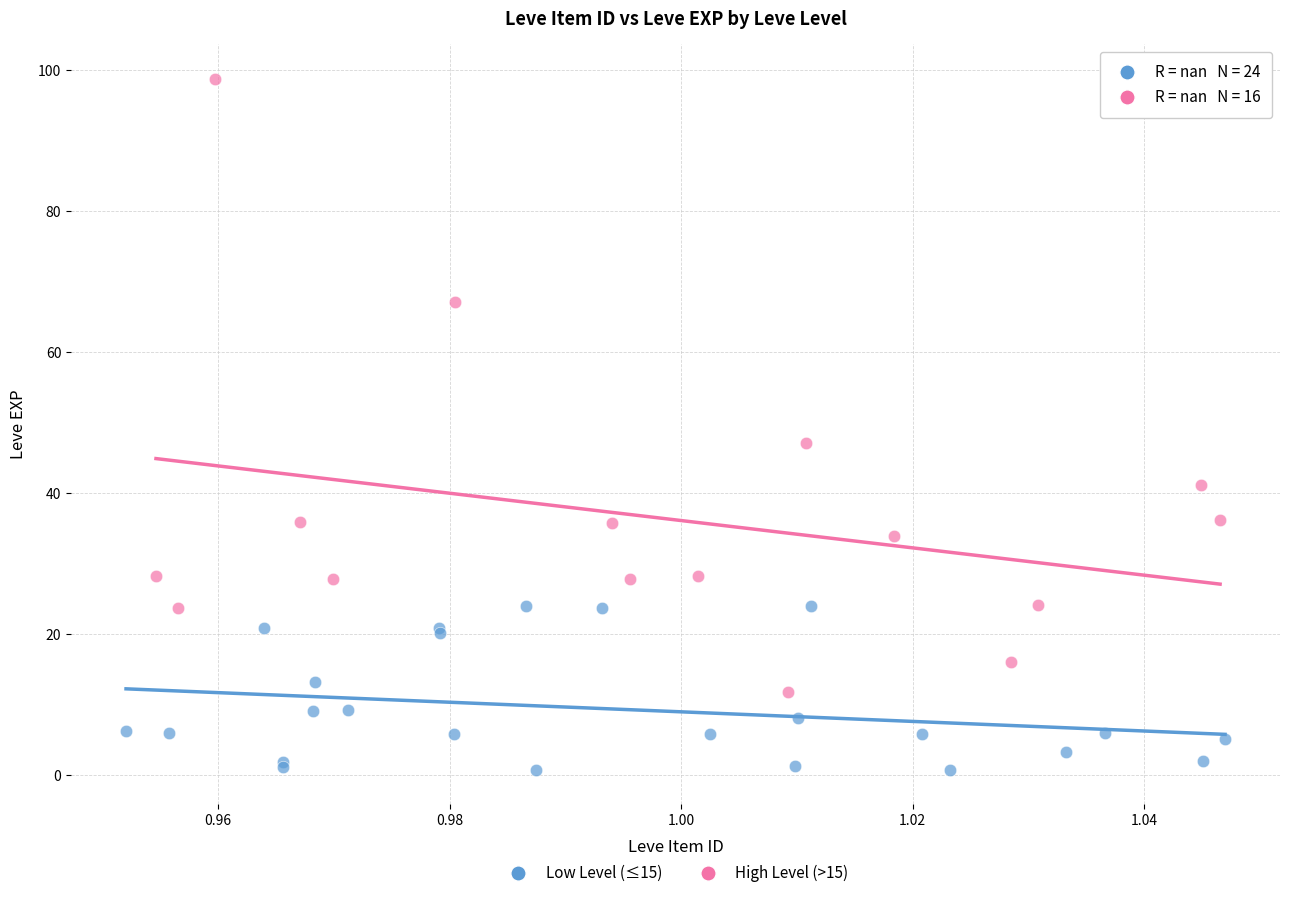

Which series contains the highest Y value?

High Level (>15)